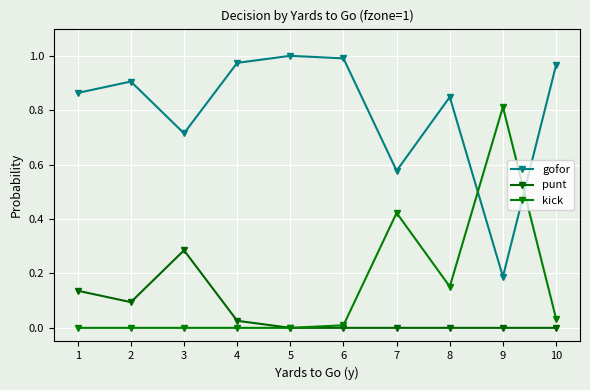

Where is the first local minimum for gofor?

3